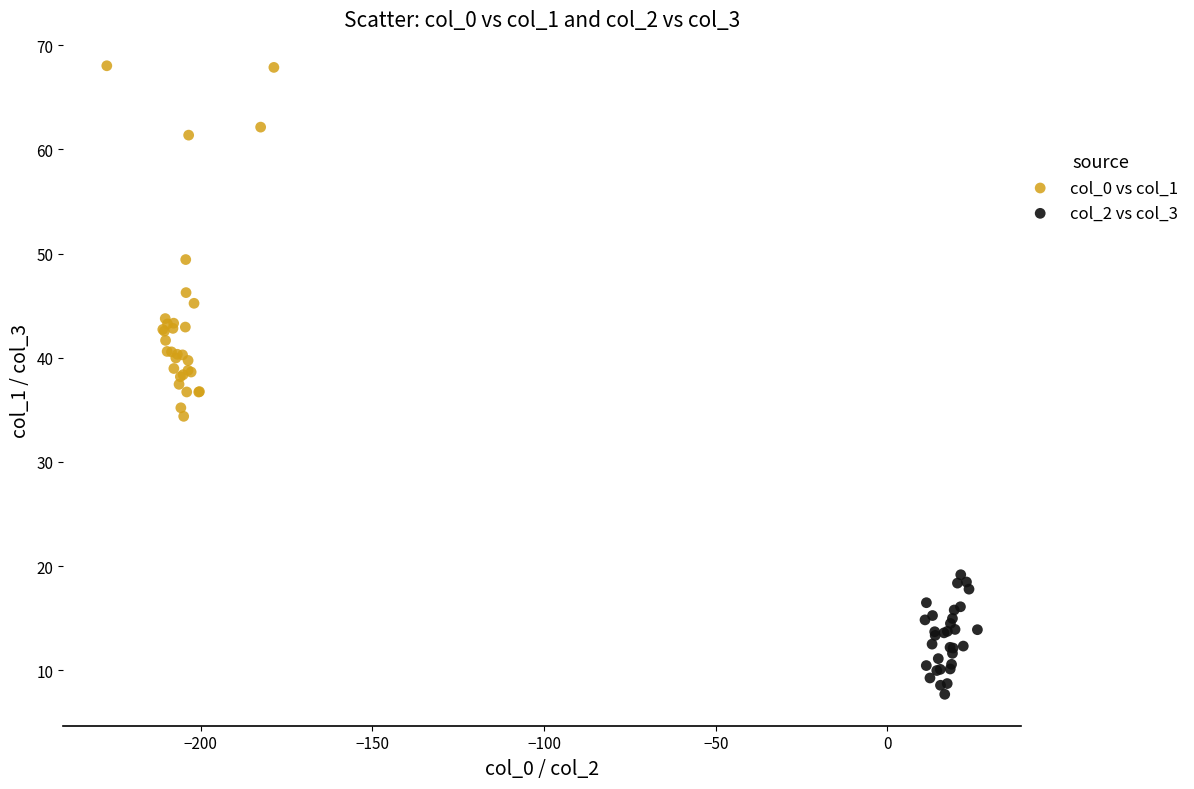

Which series has the largest Y range (max minus min)?

col_0 vs col_1